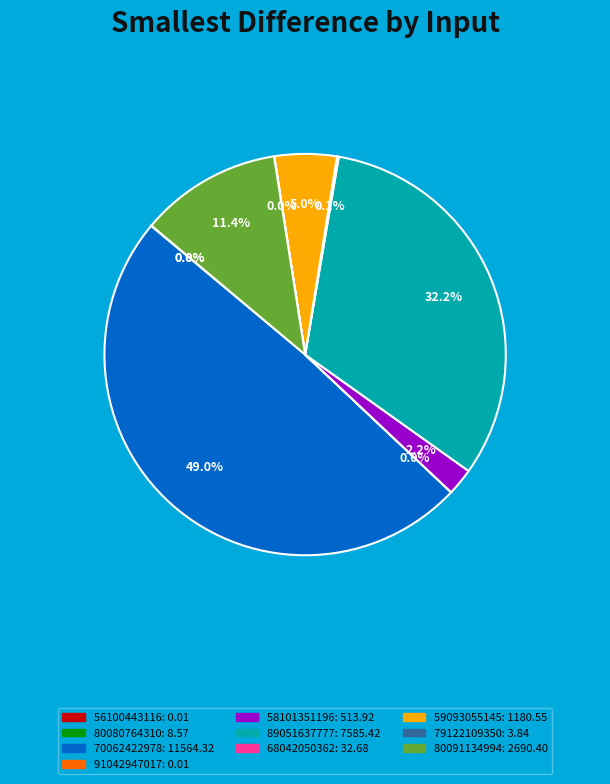

What is the largest slice in the pie chart?

70062422978